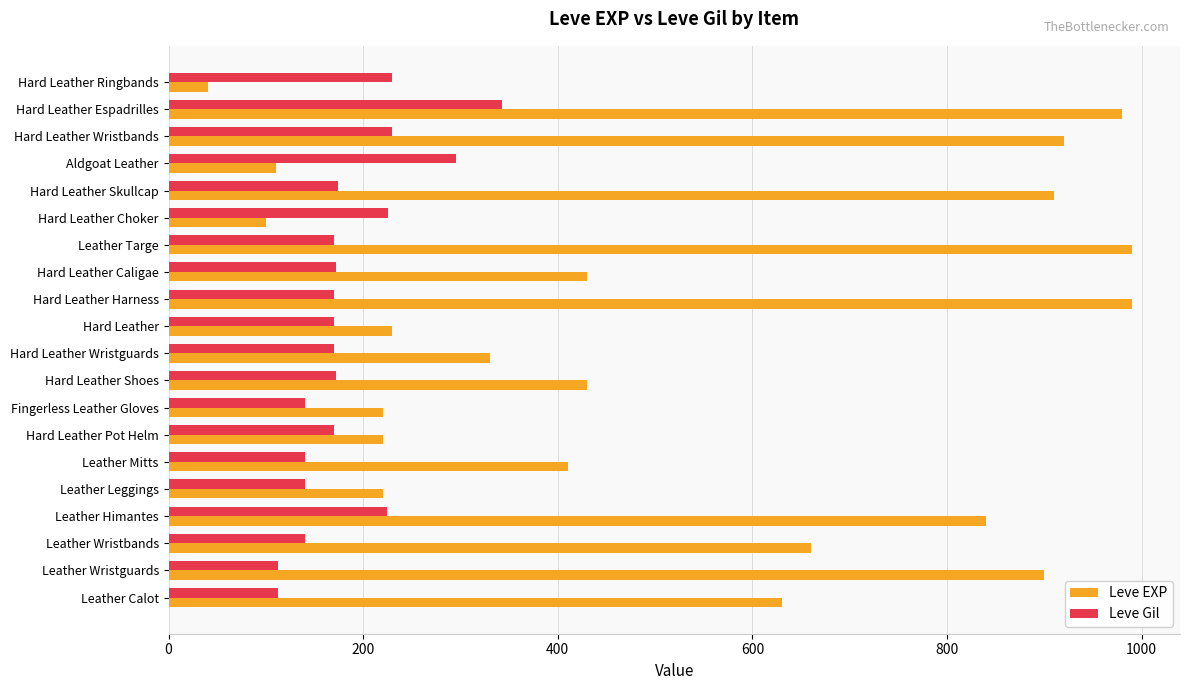

Which series has the largest range (max minus min)?

Leve EXP